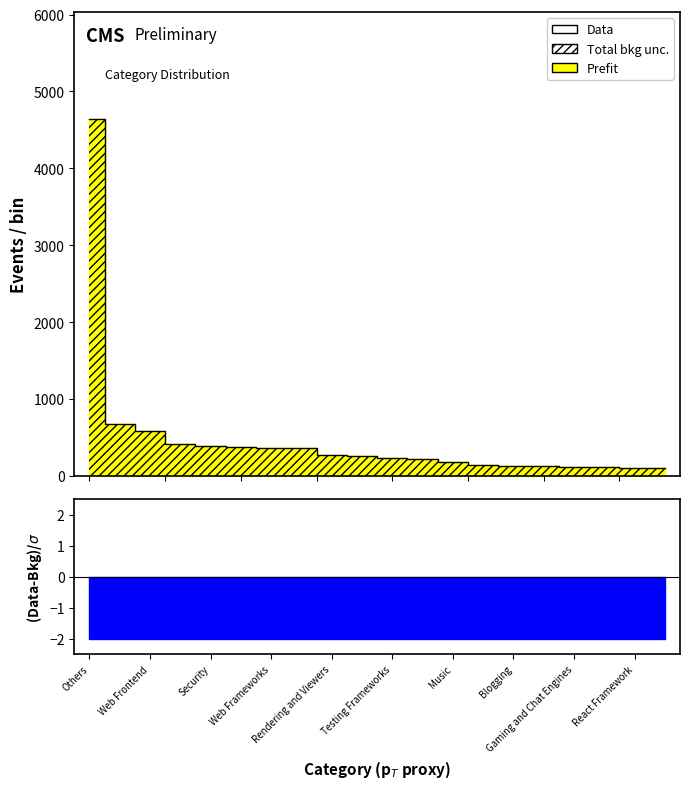

What value does the data have at 13, to the nearest 50?

150